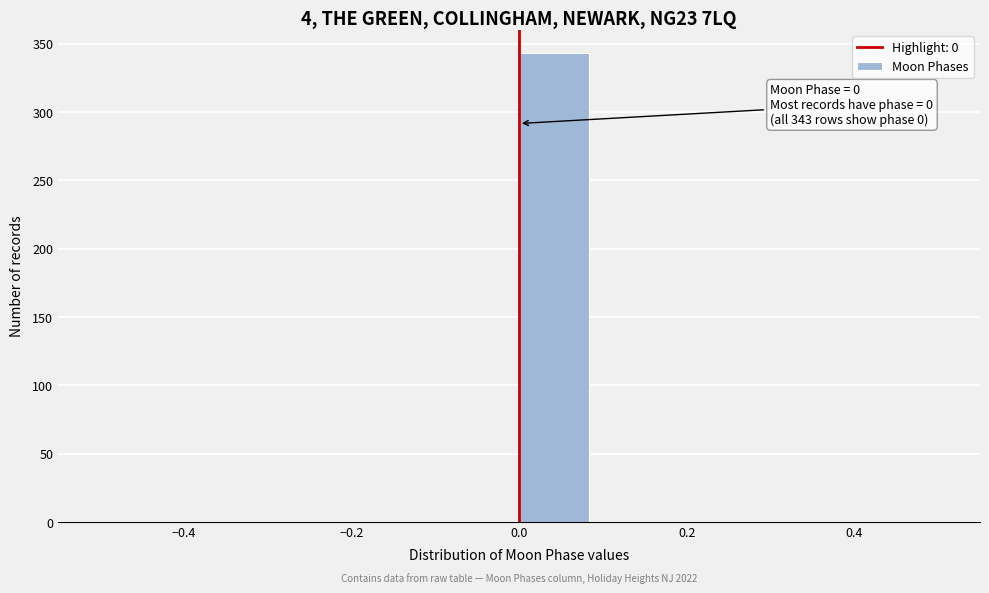

Over which range of the x-axis is the bar tallest?

0.00 to 0.08